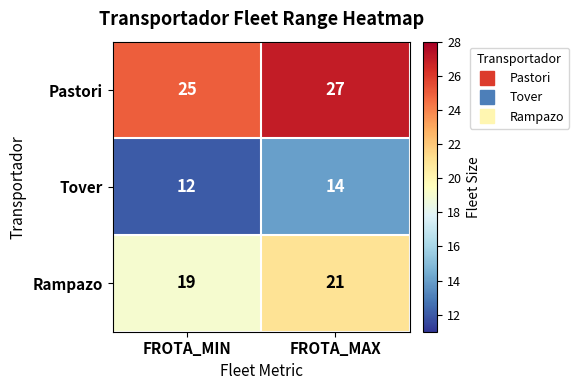

Count the number of data series in this chart.

3